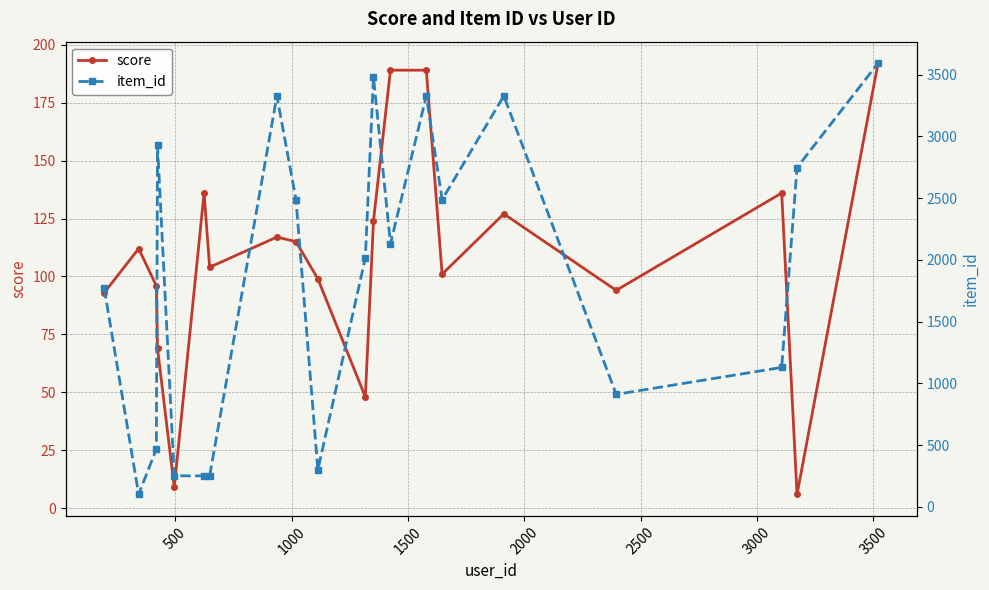

What is the difference between the maximum and second lowest values in the score series?

183